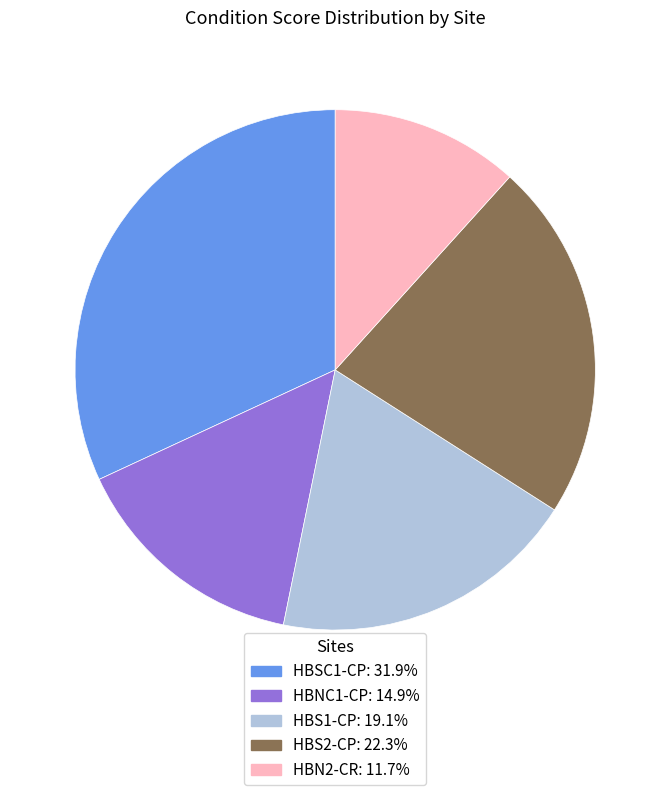

Is the sum of HBS1-CP and HBSC1-CP greater than half?

Yes